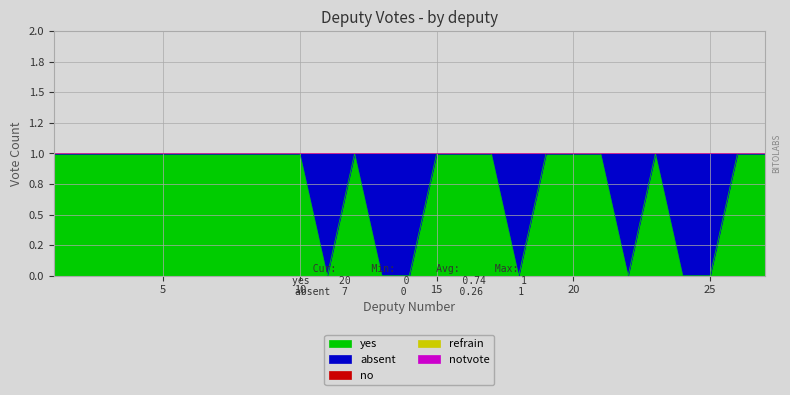

True or false: no has more than 1 points higher than both neighbors.

False